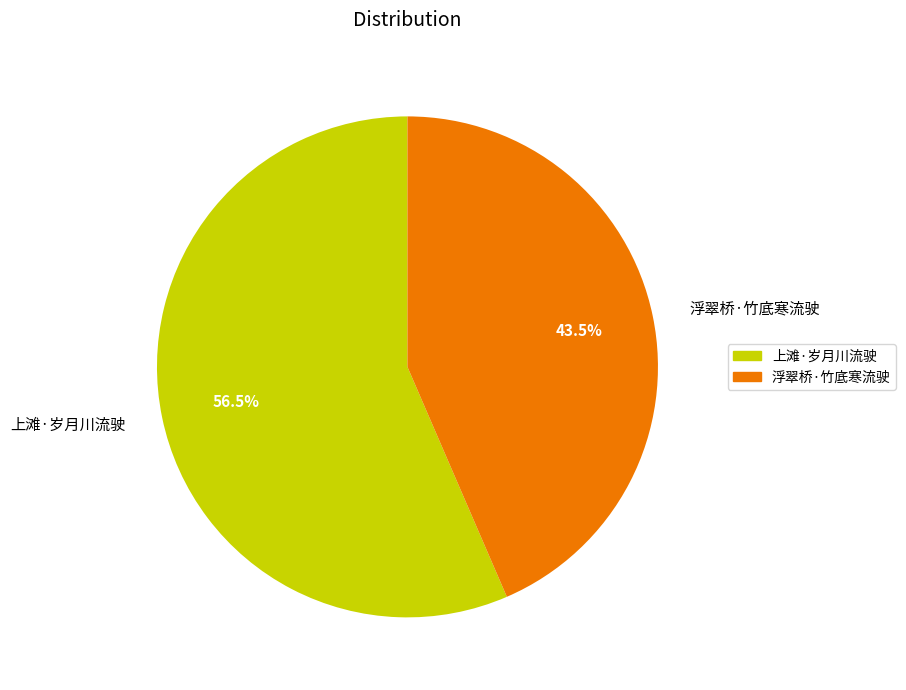

What is the ratio of the value at 上滩·岁月川流驶 to the value at 浮翠桥·竹底寒流驶?

1.3